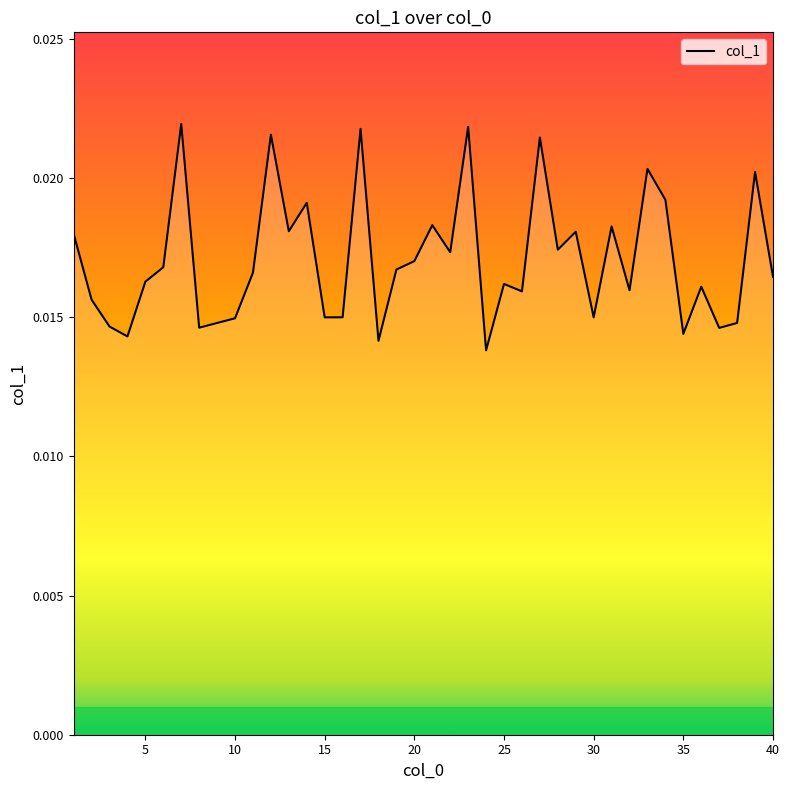

Does the chart have visible grid lines?

No